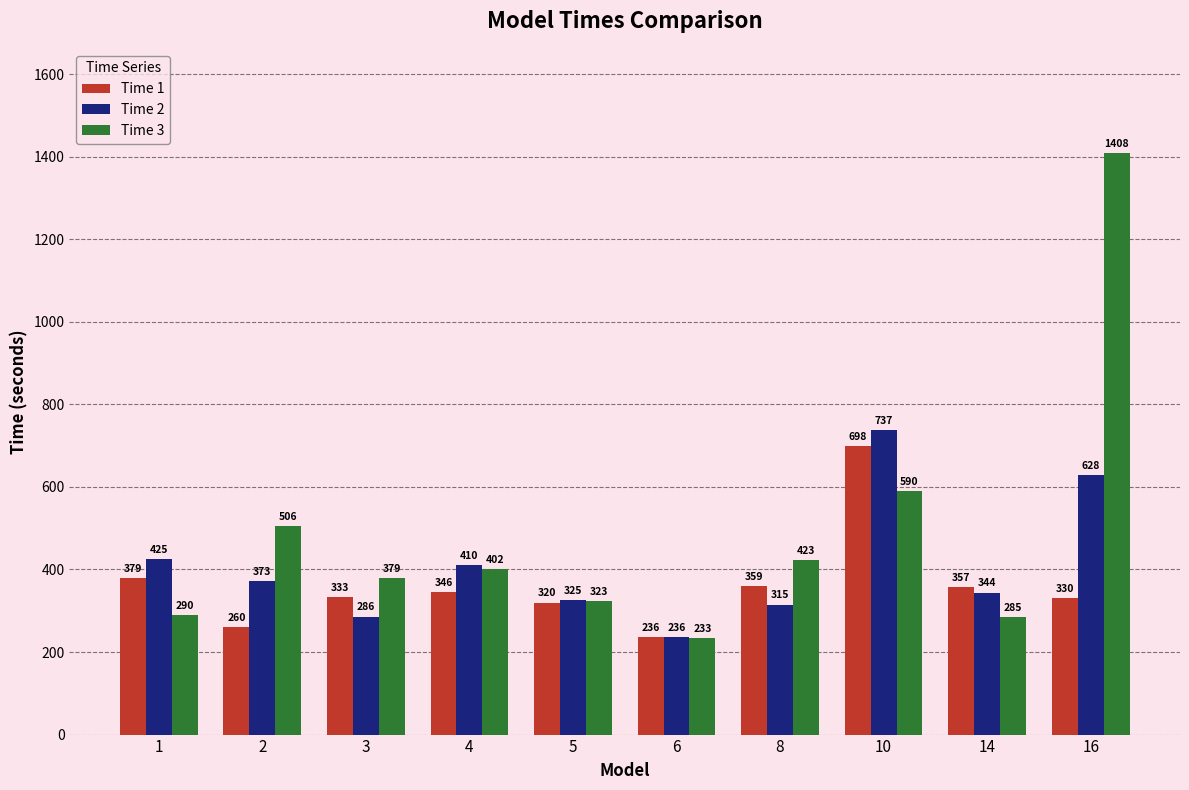

What is the difference between the Time 2 values at 8 and 6?

79